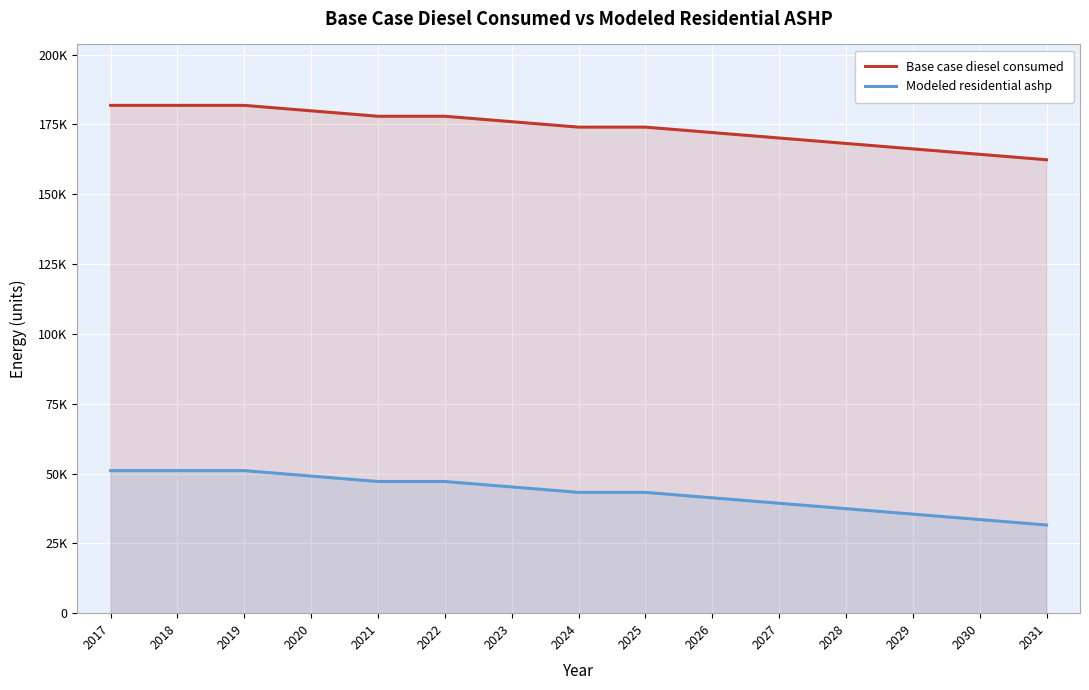

Reading left to right, what are all the values shown in this chart?

Base case diesel consumed: 181831.3	181831.3	181831.3	179884.3	177937.4	177937.4	175990.4	174043.4	174043.4	172096.4	170149.4	168202.4	166255.5	164308.5	162361.5
Modeled residential ashp: 51043.3	51043.3	51043.3	49096.4	47149.4	47149.4	45202.4	43255.4	43255.4	41308.4	39361.4	37414.5	35467.5	33520.5	31573.5